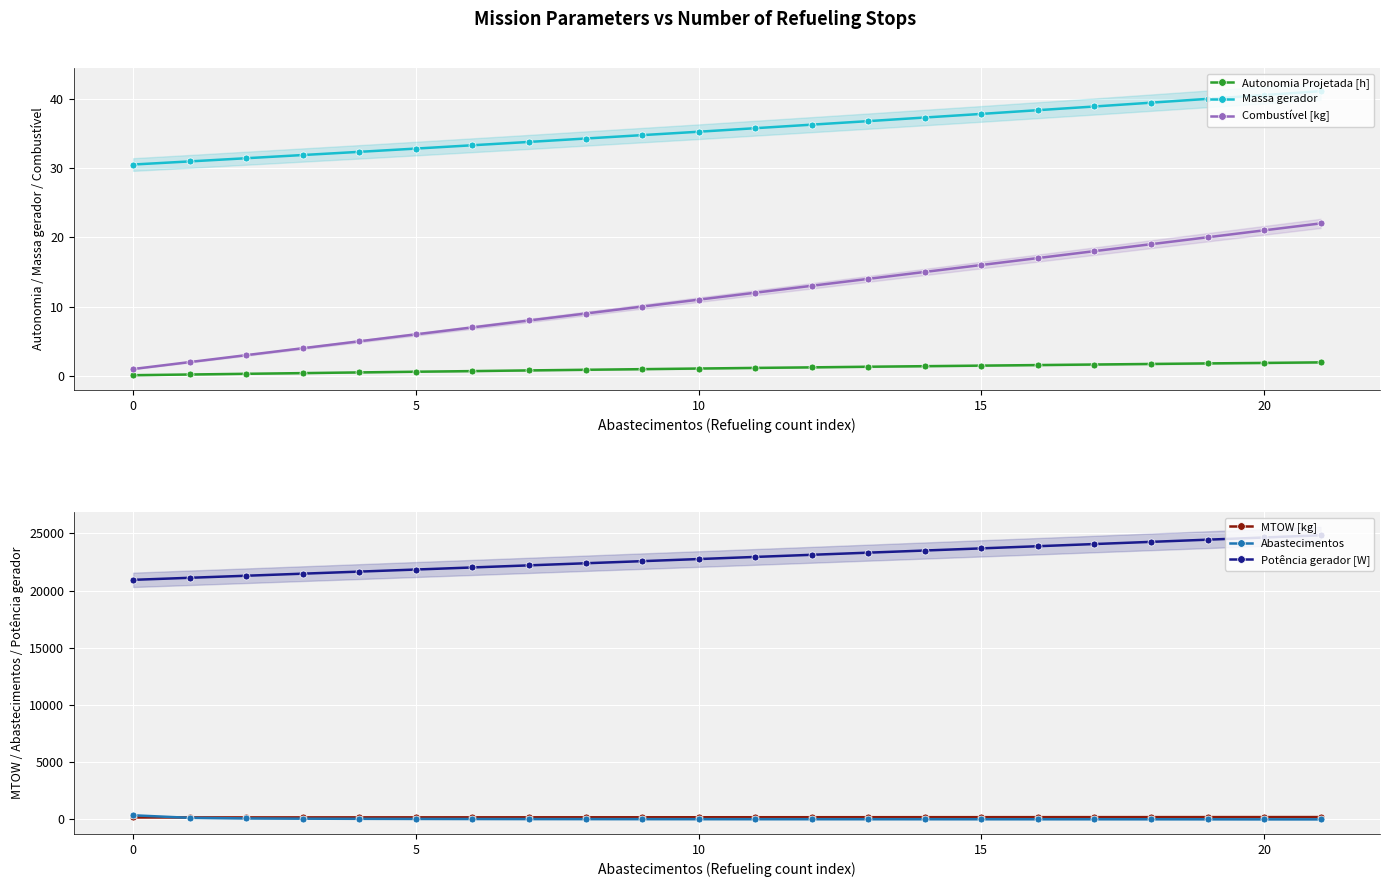

What is the value of the MTOW [kg] point at the 4th from the left?

172.2